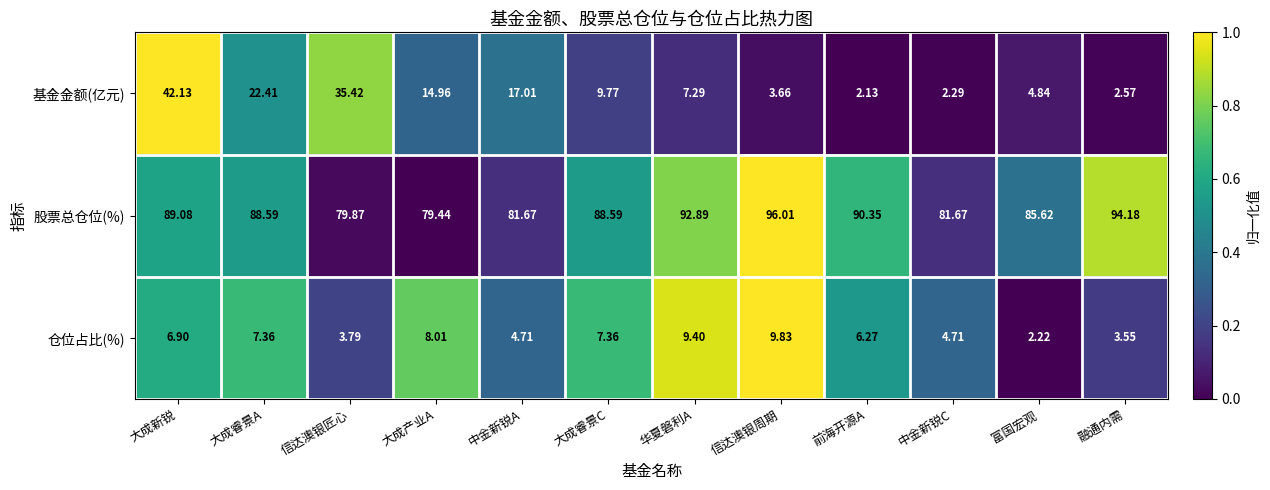

At which label does 股票总仓位(%) reach its minimum?

大成产业A